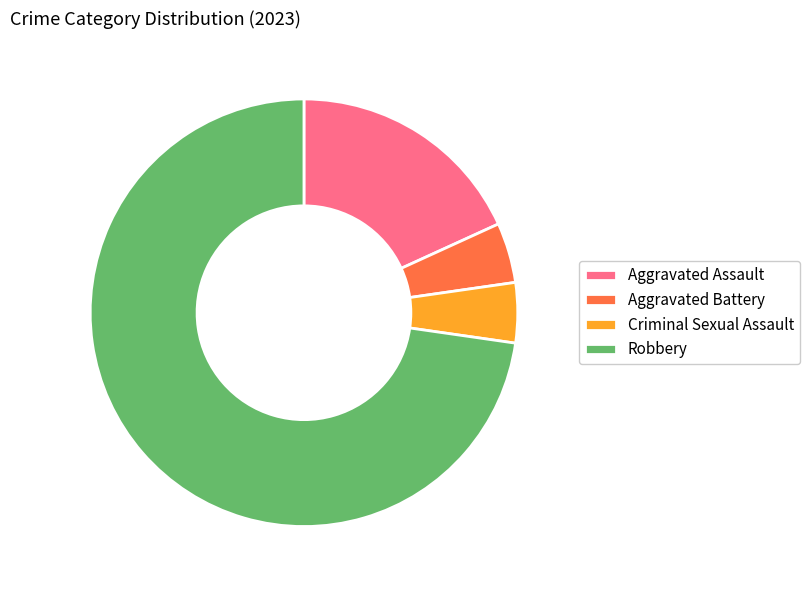

Is the sum of Criminal Sexual Assault and Aggravated Battery greater than half?

No